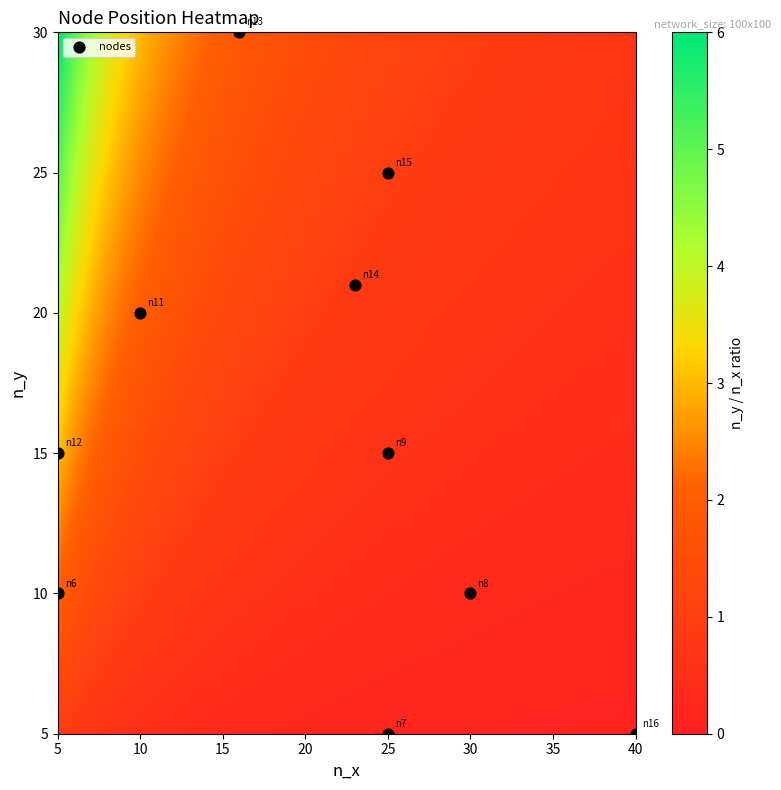

What is the average X value?

20